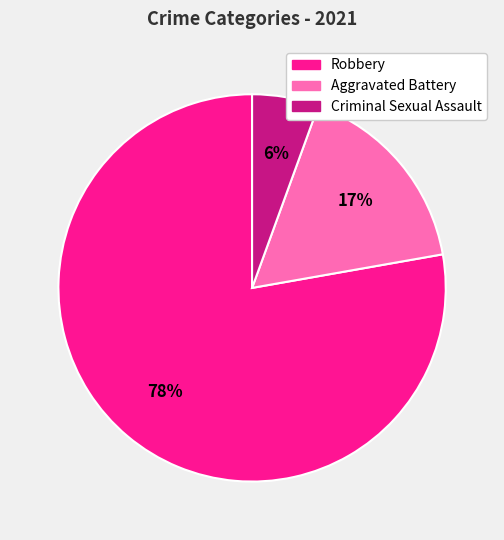

Is the sum of Robbery and Criminal Sexual Assault greater than half?

Yes